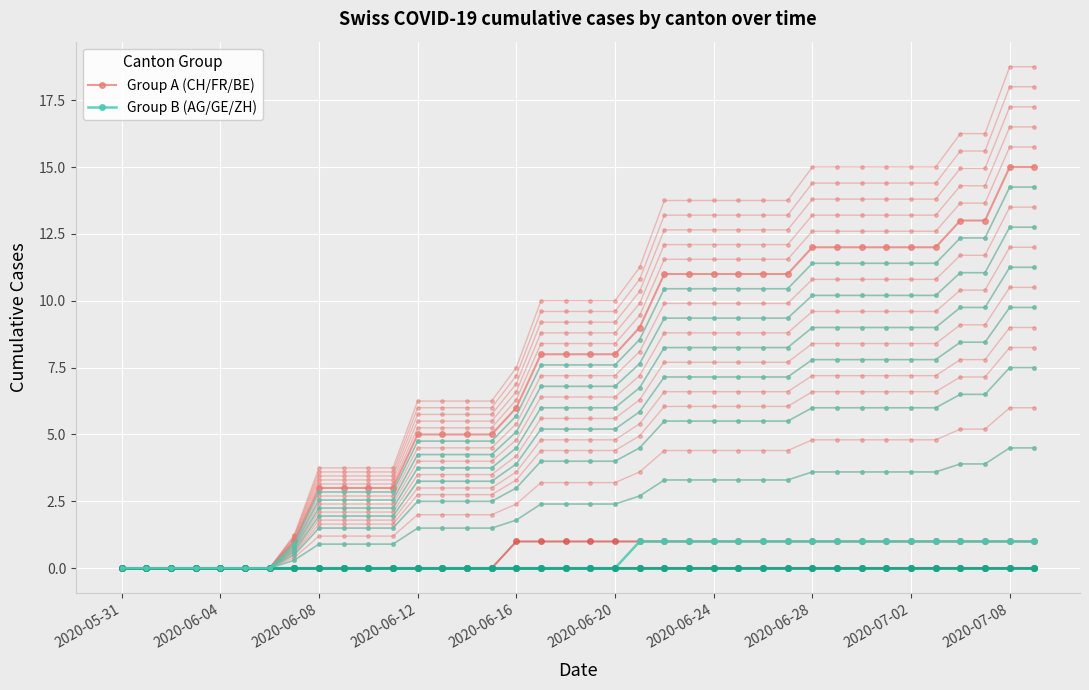

What is the total value across all series at 34?

14